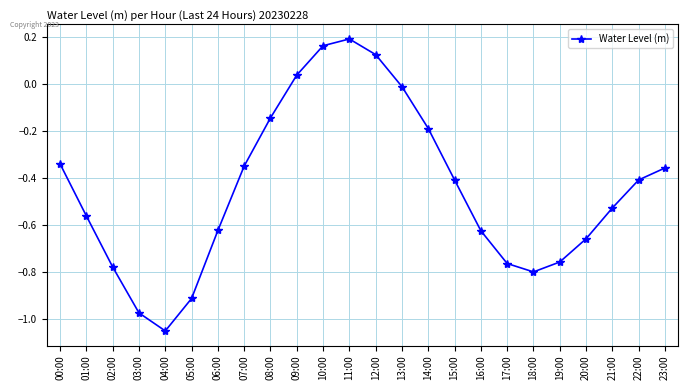

What is the sum of the values at 03:00 and 21:00?

-1.5